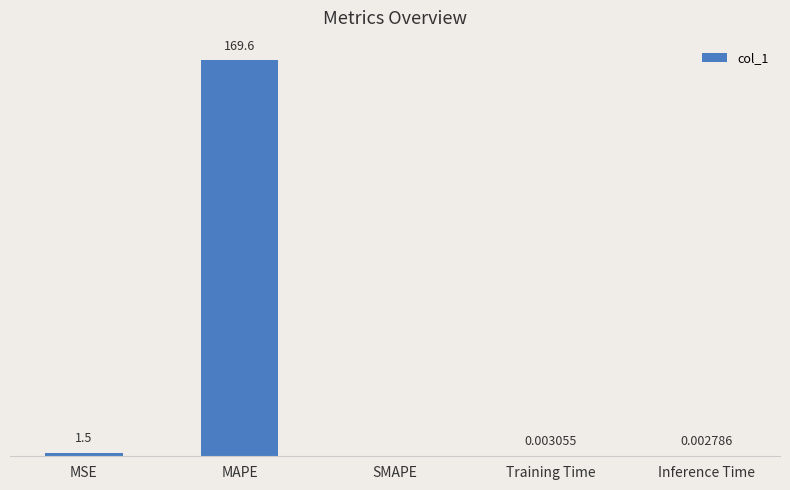

Which category has the highest value across all series?

MAPE